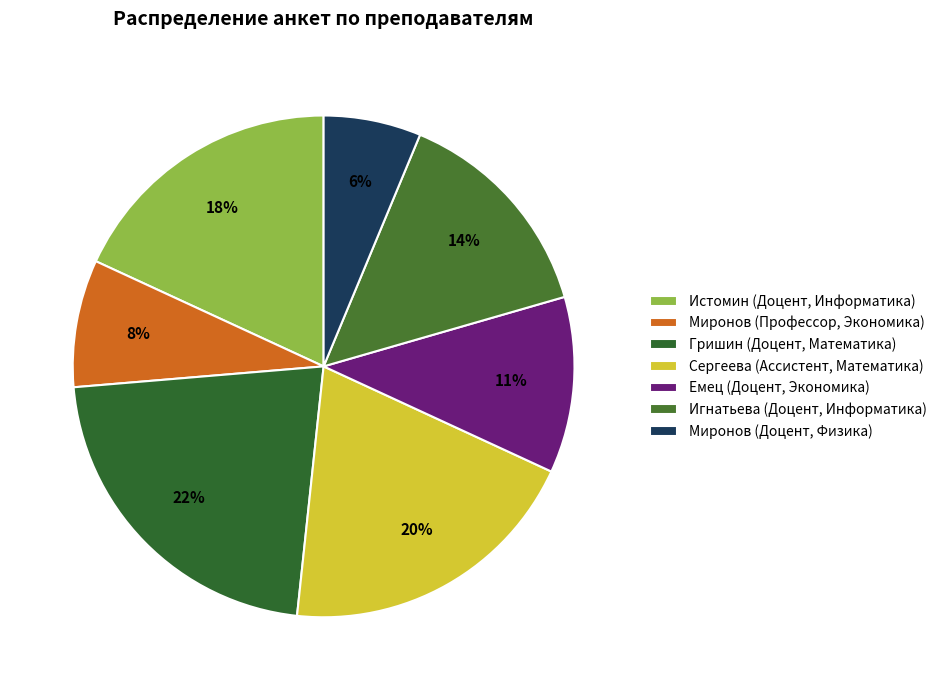

Does Гришин (Доцент, Математика) account for over 50% of the chart?

No